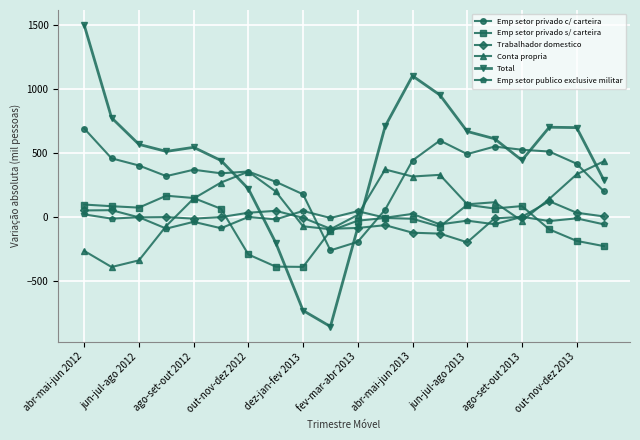

What is the average value of the Total series?

441